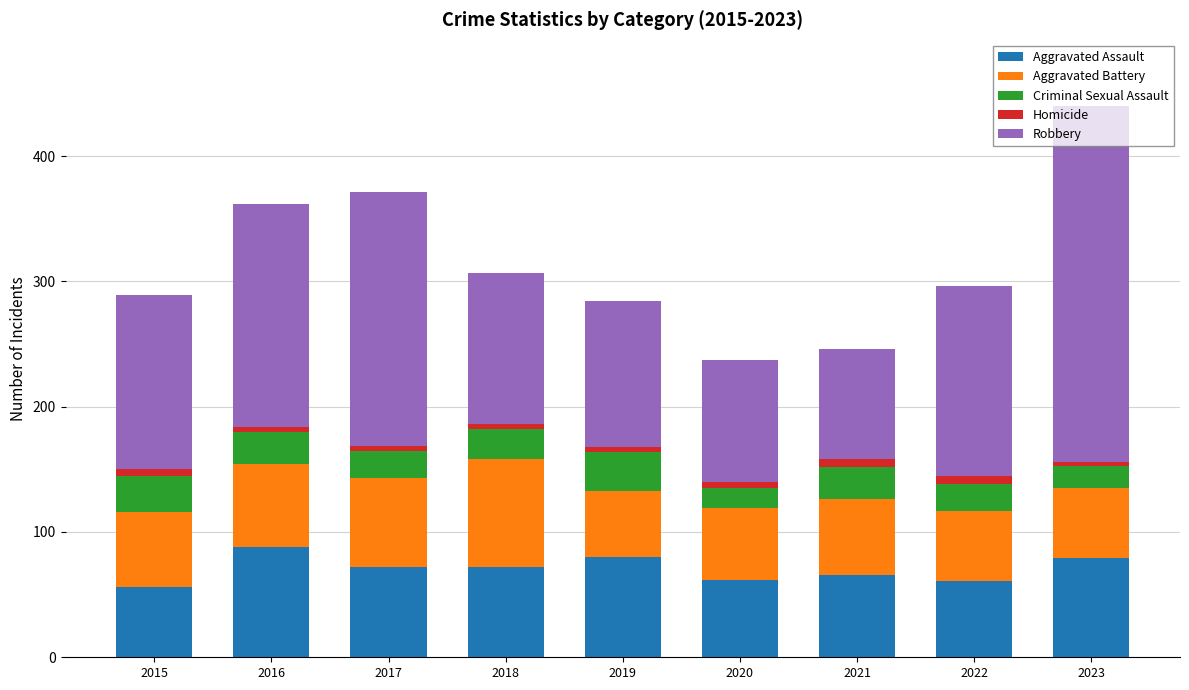

What is the difference between the maximum and minimum values in the Aggravated Assault series?

32